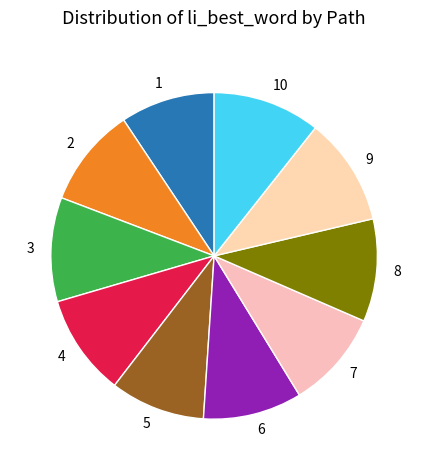

Between 3 and 6, which is larger?

3